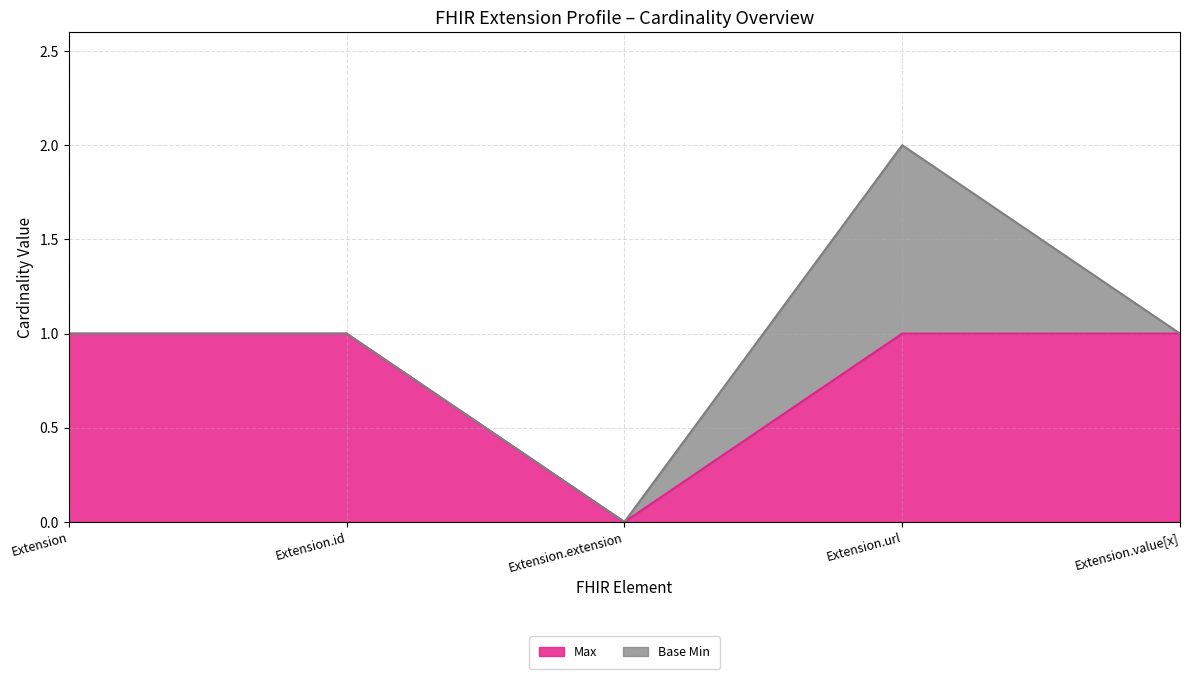

List the labels in order of value, smallest first.

Extension.extension, Extension, Extension.id, Extension.url, Extension.value[x]